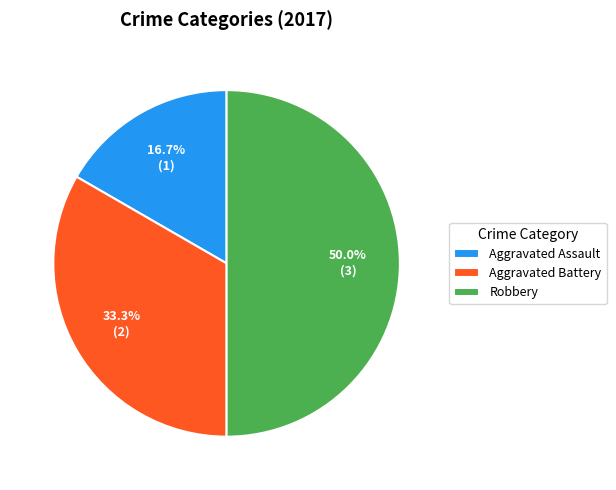

Approximately how many times larger is the value at Aggravated Battery compared to Robbery?

0.7